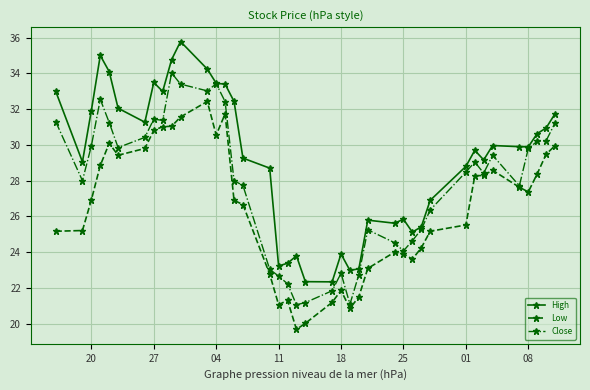

Which series has the largest total across all categories?

High